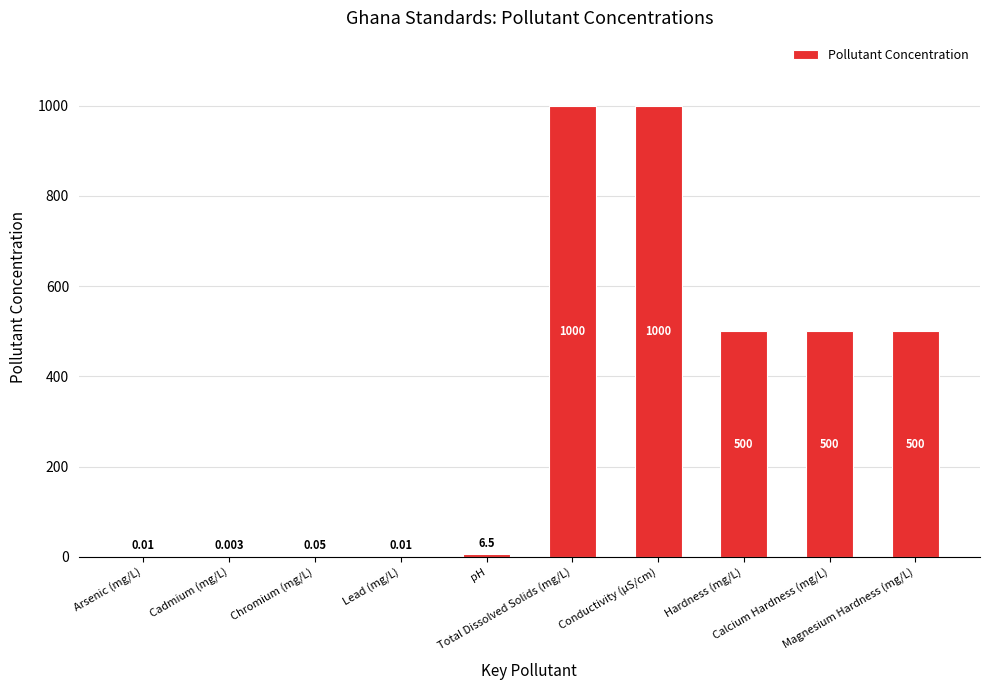

What is the change in value from Cadmium (mg/L) to Conductivity (µS/cm)?

+1000.0